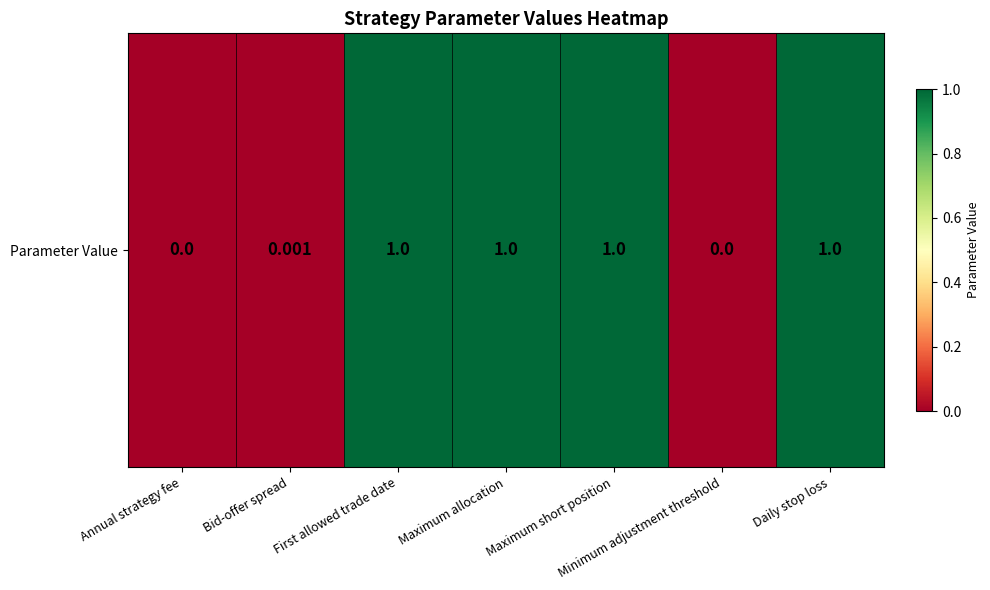

Which category has the lowest value across all series?

Annual strategy fee